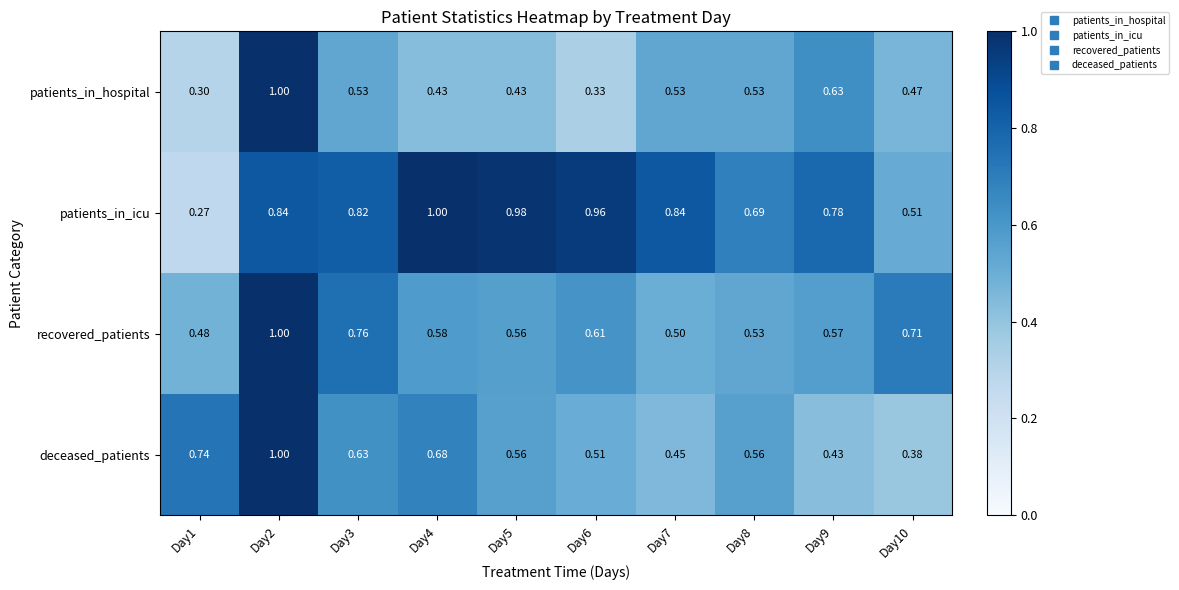

What is the total value across all series at Day4?

2.7